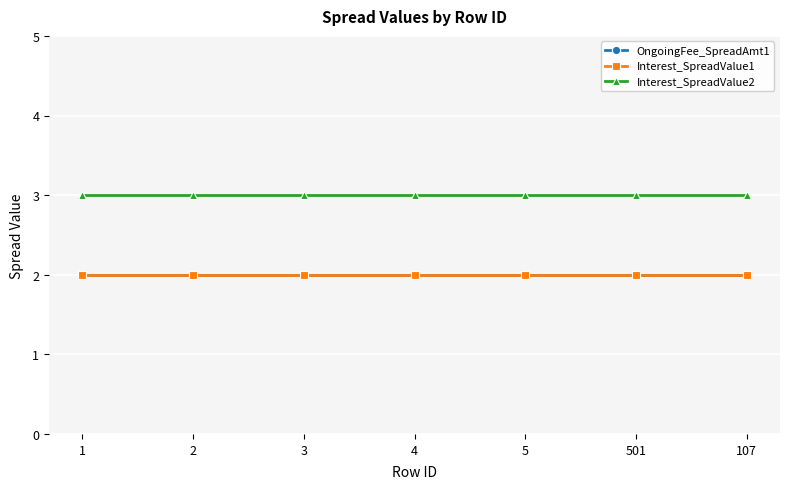

What position from the right is 5?

3